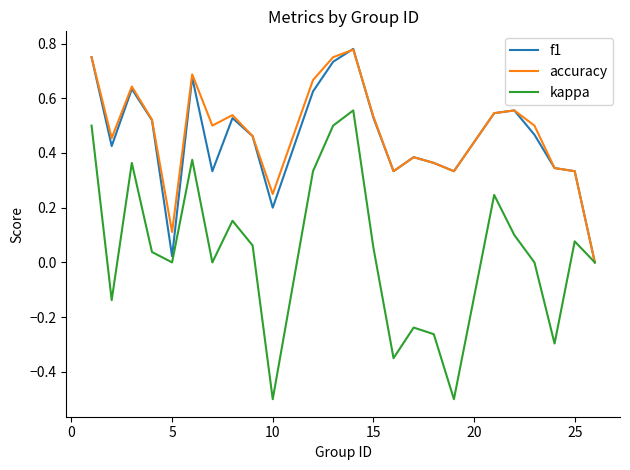

What is the minimum value shown in the chart?

-0.5